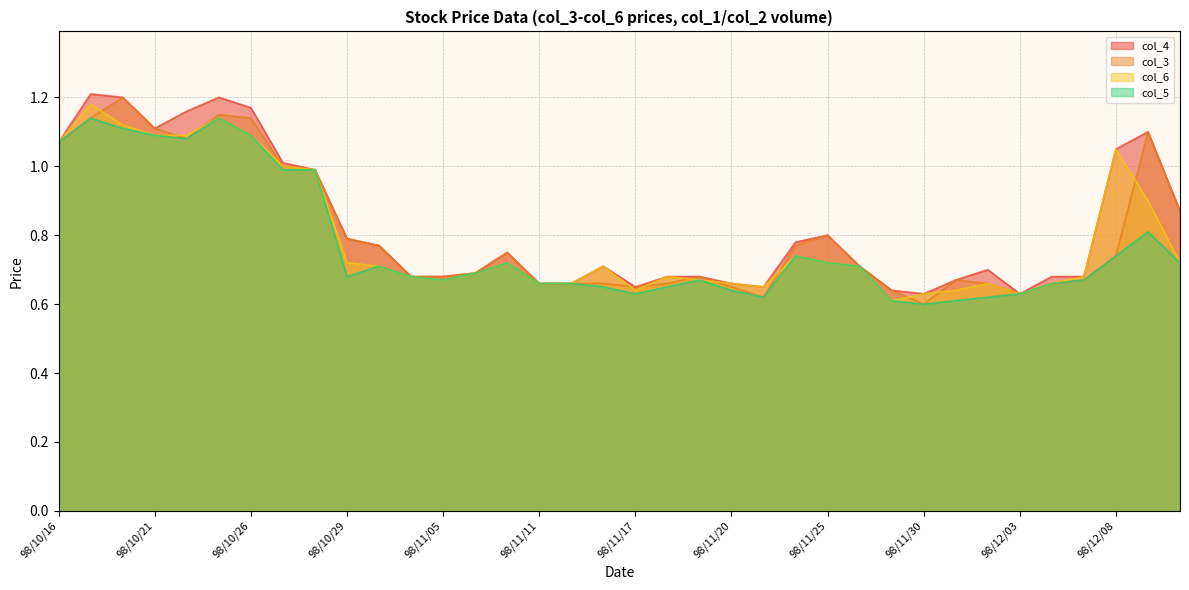

How many lines are shown in the chart?

4